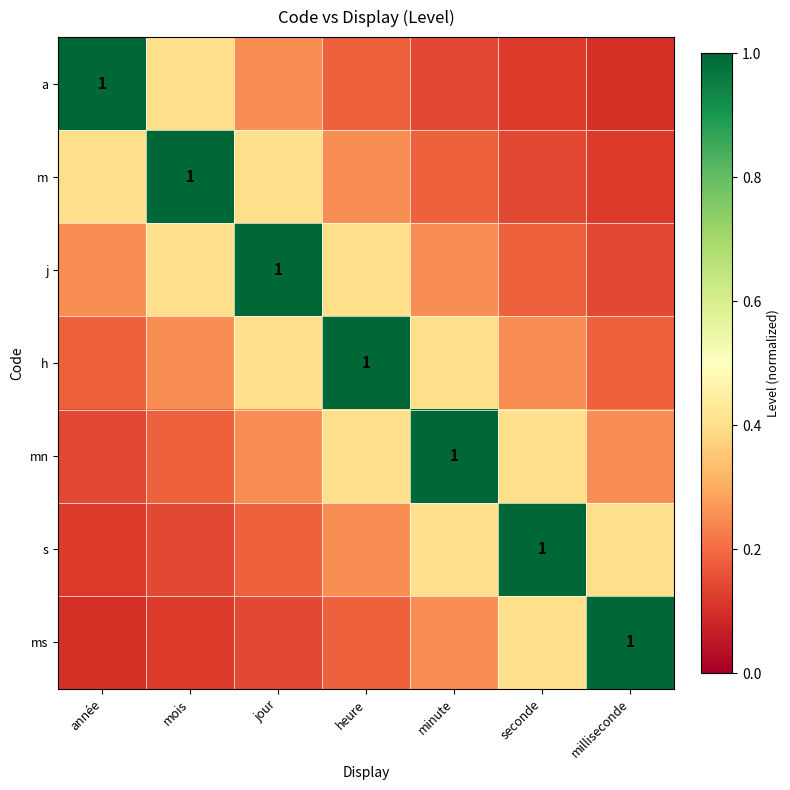

Rank the series at mois from highest to lowest value.

m, a, j, h, mn, s, ms